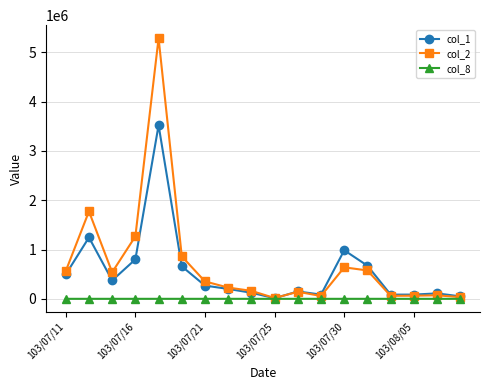

At how many categories does at least one series exceed 4525860?

1